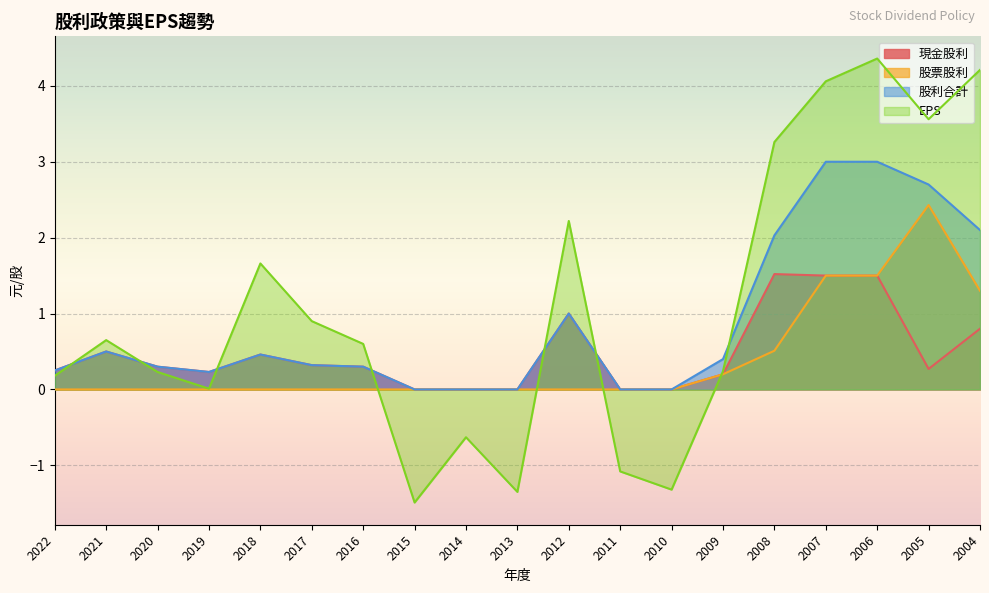

Is it true that 股票股利 equals 1.5 at 2007?

True